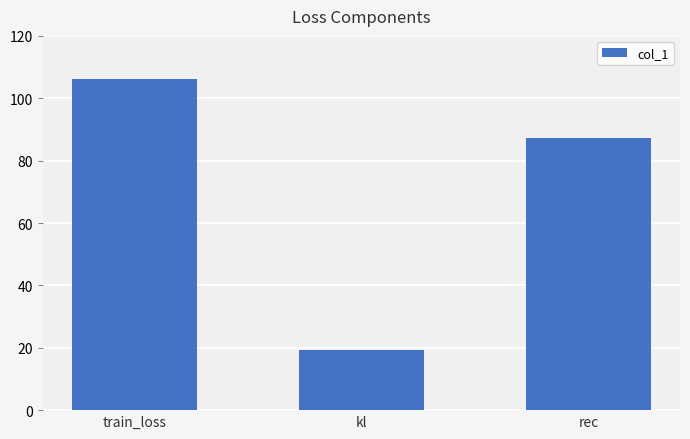

Are the bars grouped side by side (vs. stacked)?

No